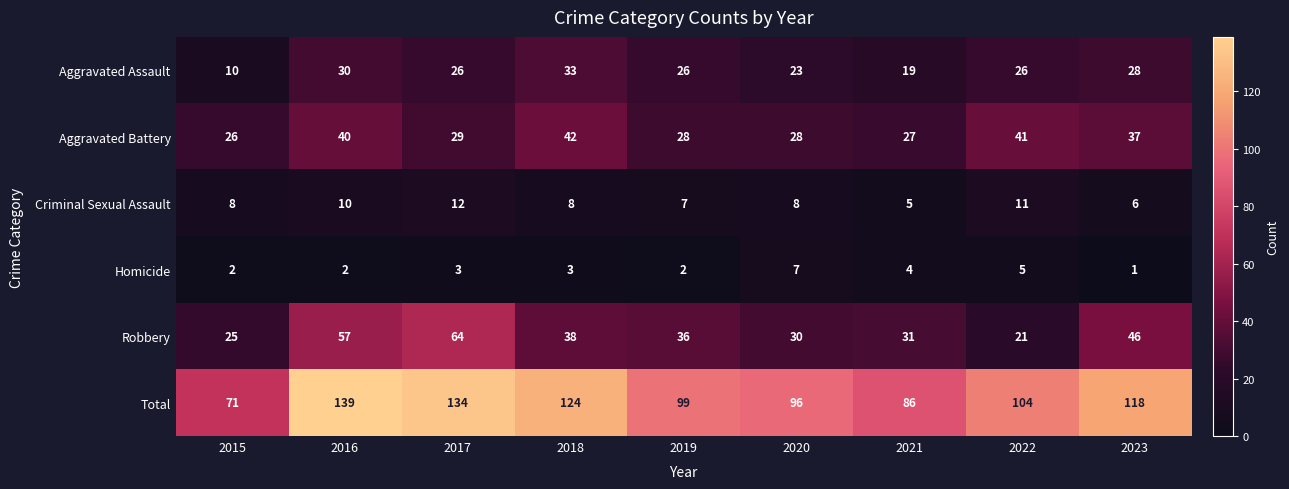

At how many categories does at least one series exceed 12?

9